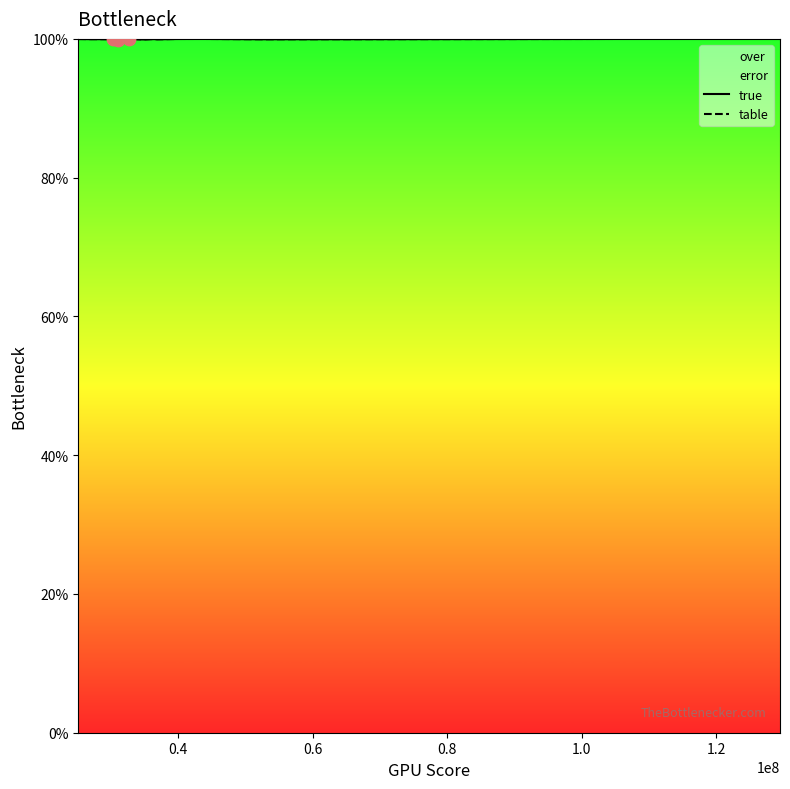

Is the value of true at 0.2 greater than the value of table at 0.6?

Yes